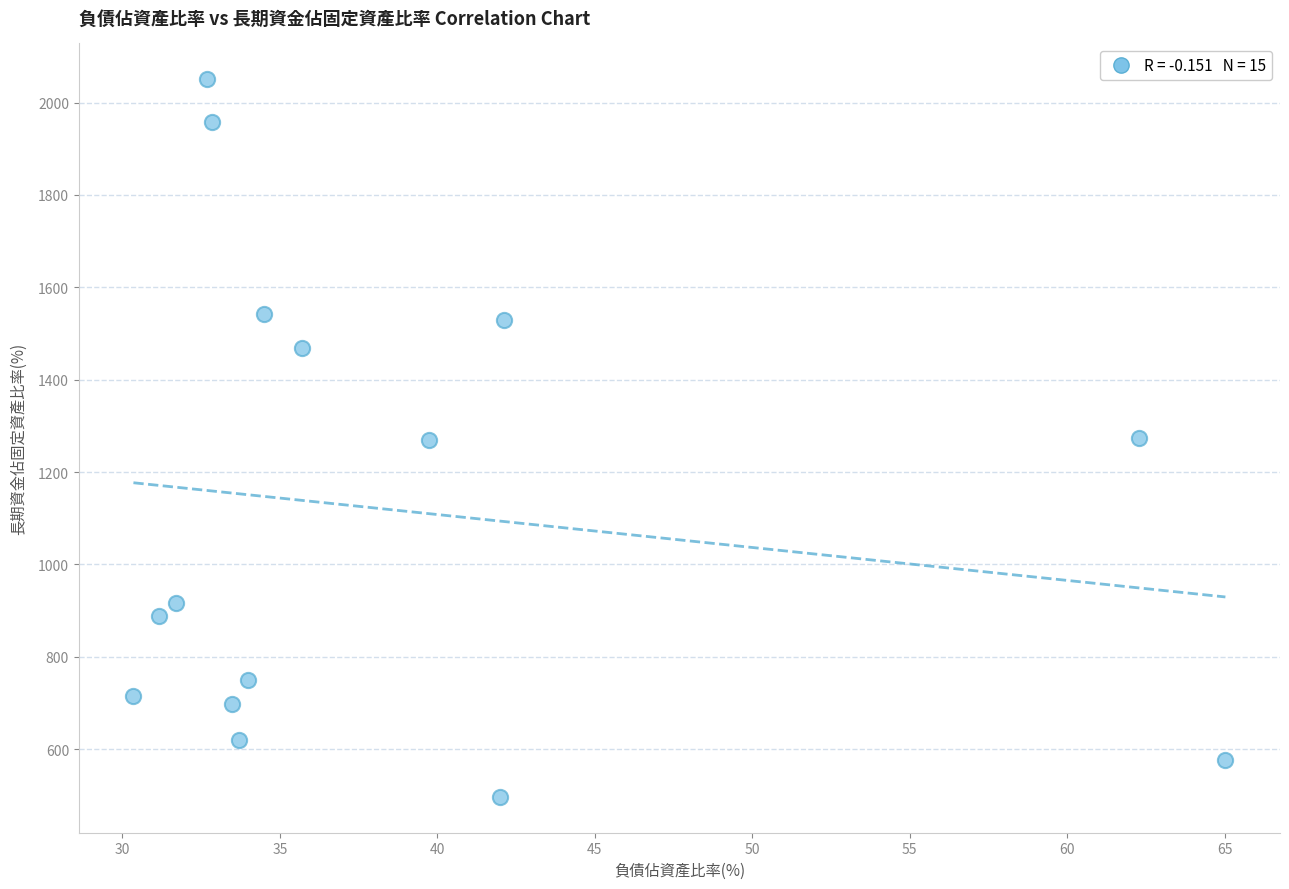

What is the range of Y values (max minus min)?

1553.5